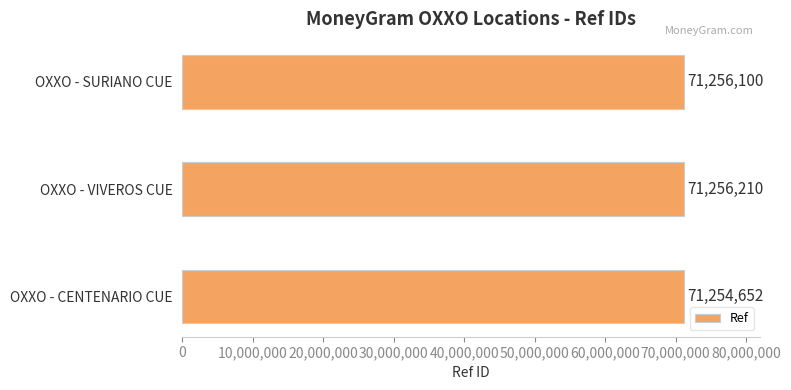

The chart shows a value of 71256210 at OXXO - VIVEROS CUE. True or false?

True